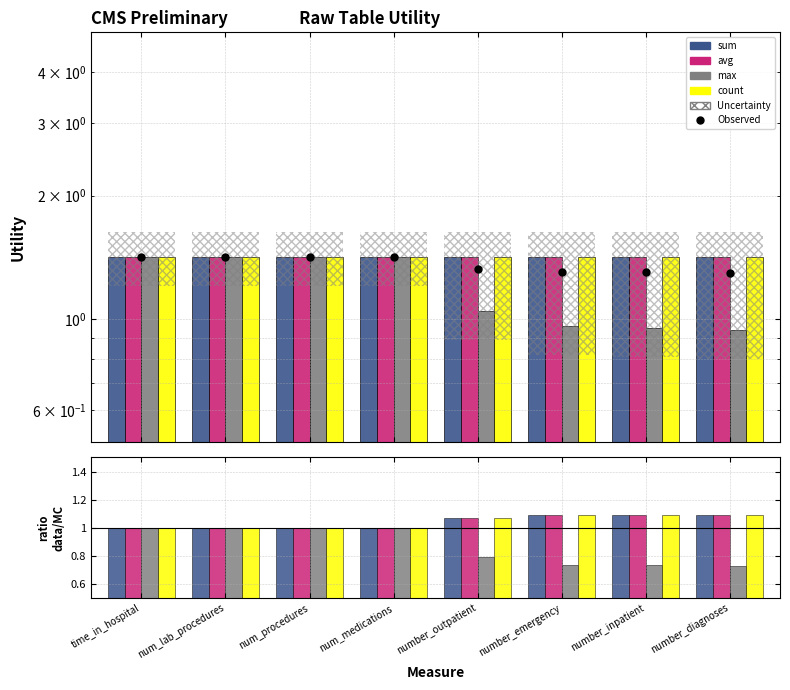

How many bars are there in each group?

4